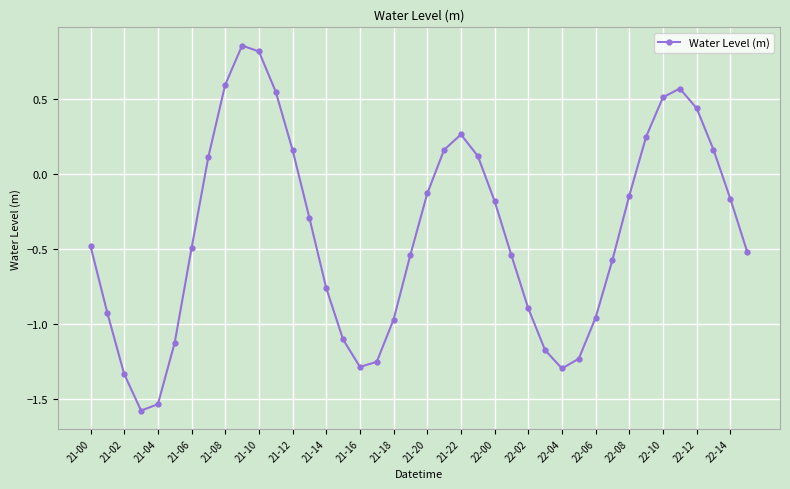

What is the minimum value shown in the chart?

-1.6